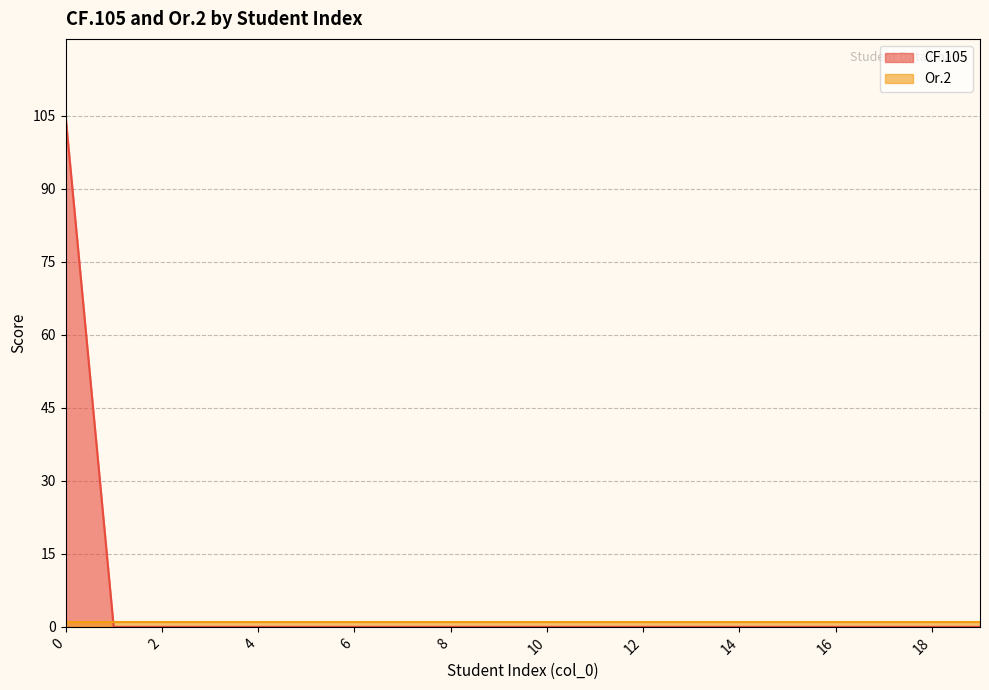

The CF.105 series shows 0 at 8. True or false?

True